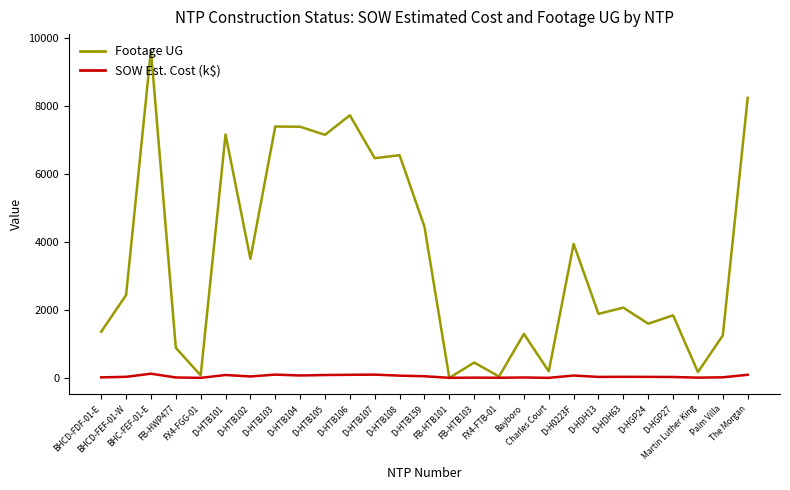

At how many categories does at least one series exceed 3681?

11